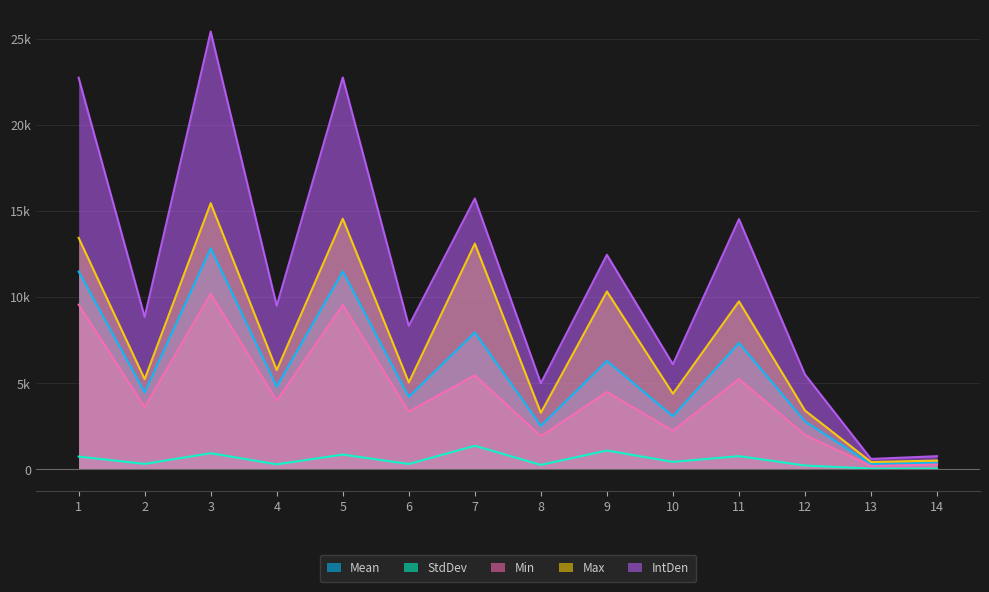

In Min, how many points are lower than both neighbors (excluding endpoints)?

6